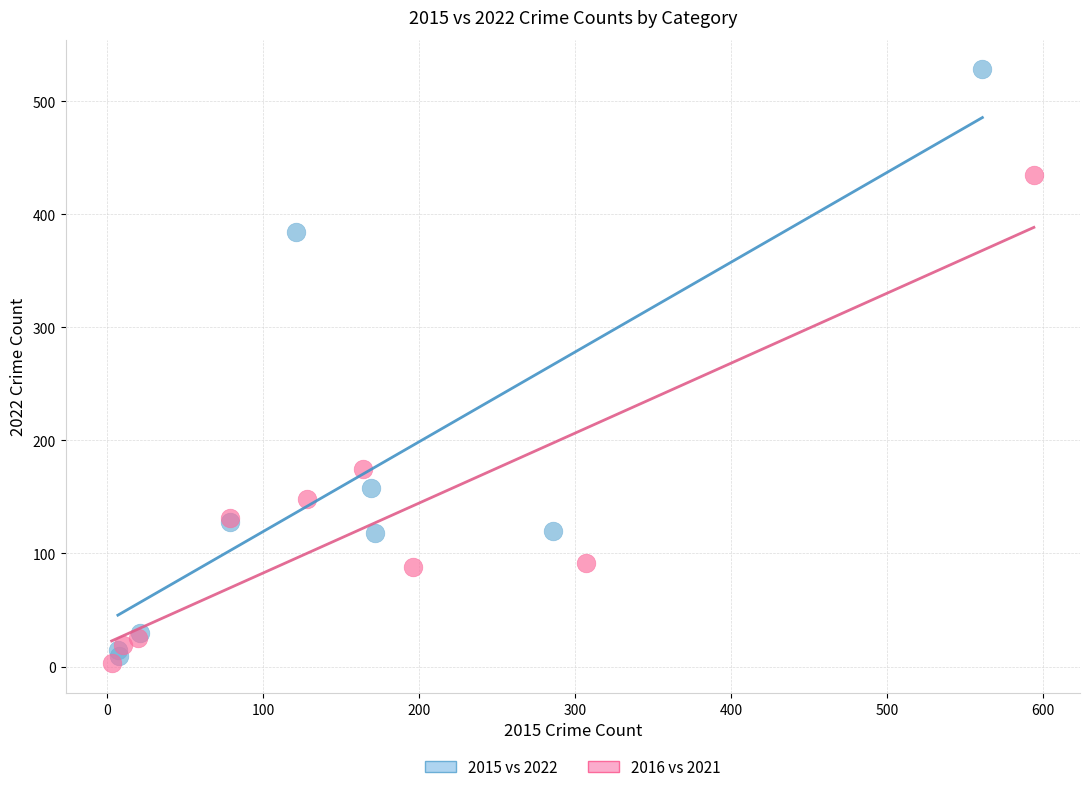

What are all the series names shown in the legend?

2015 vs 2022, 2016 vs 2021